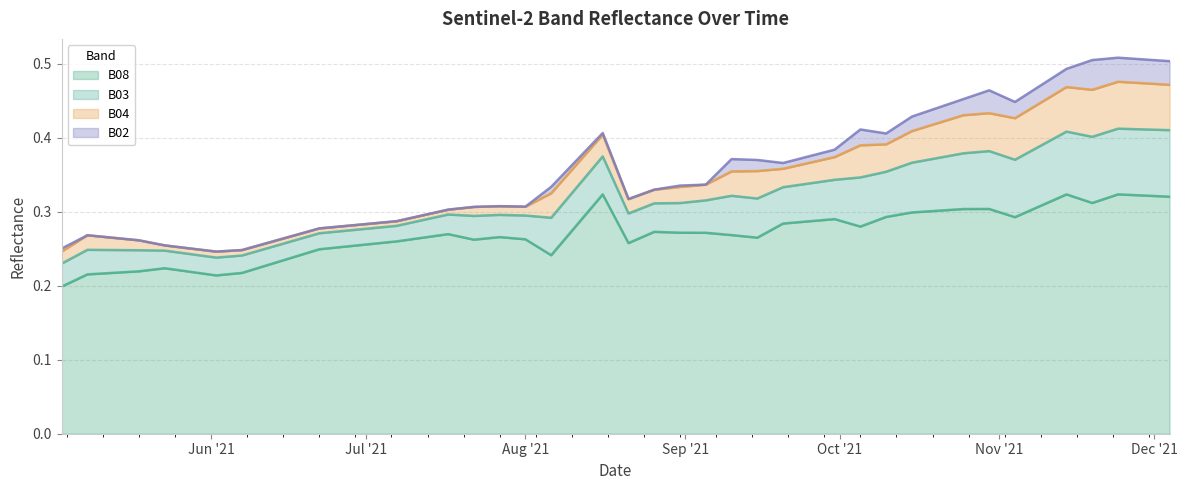

What is the lowest value of the B08 series?

0.2